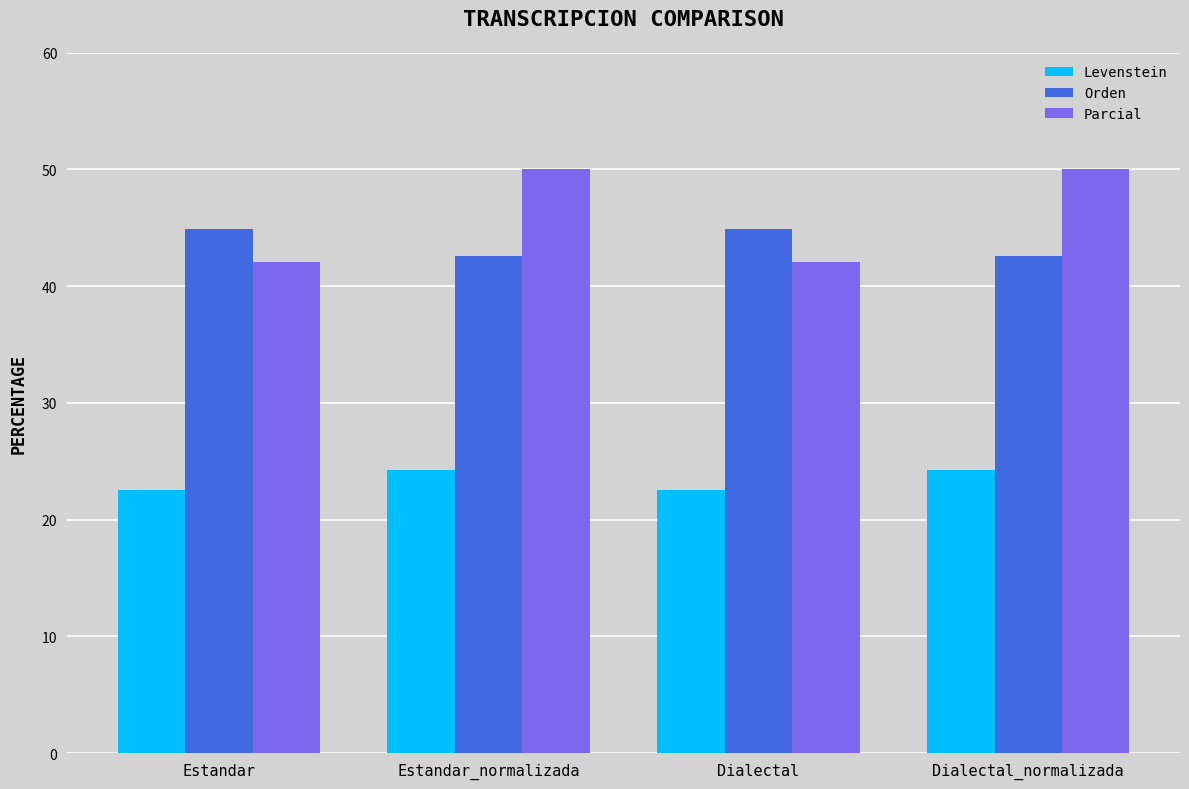

What is the minimum value shown in the chart?

22.5